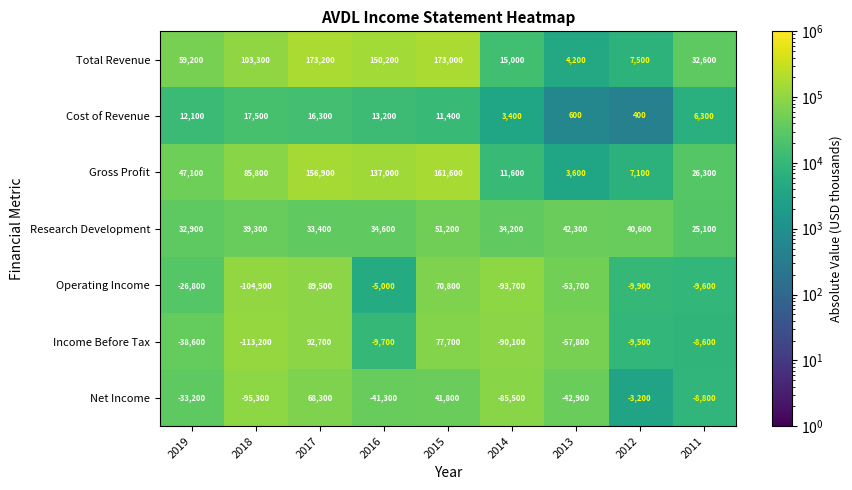

How many data points does each series have?

9